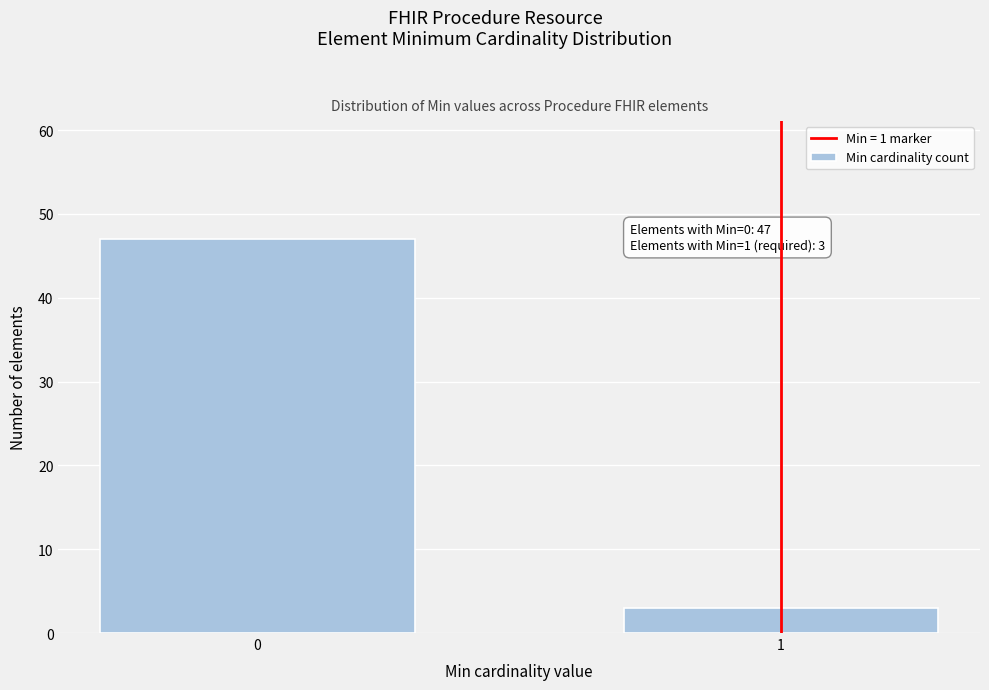

Reading right to left, list all the values displayed in this chart.

1=3	0=47